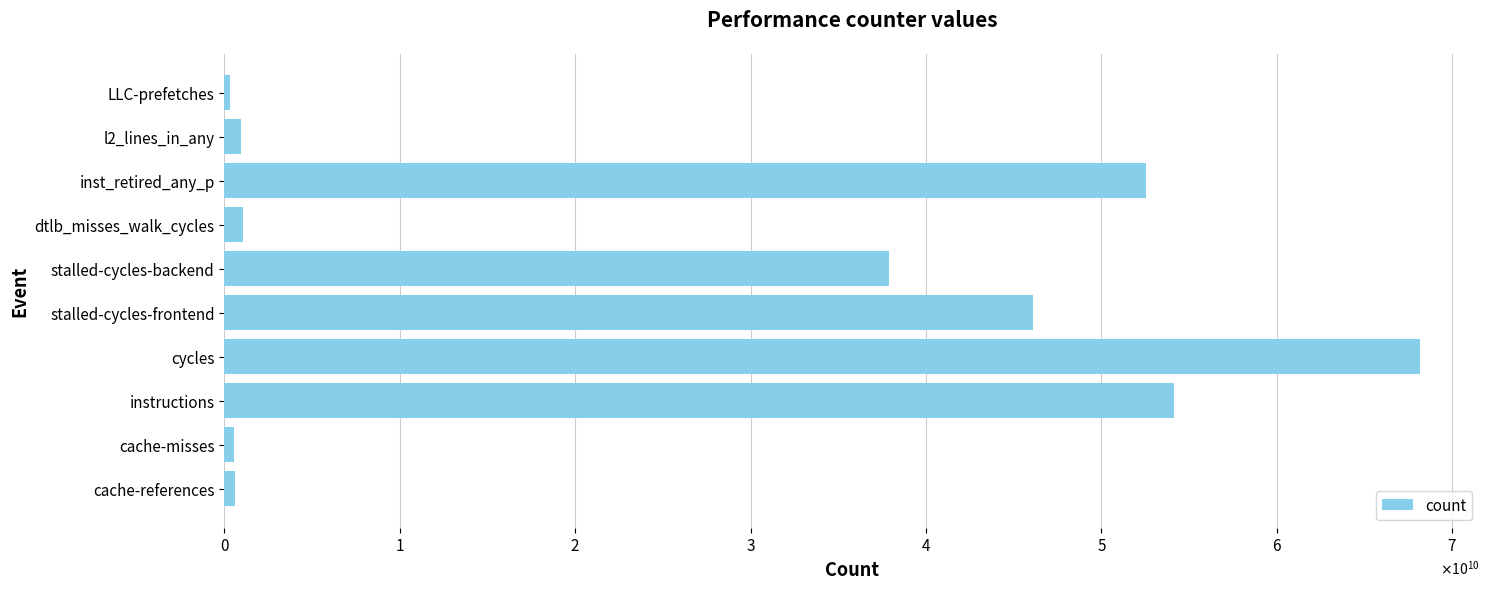

Are the bars horizontal?

Yes